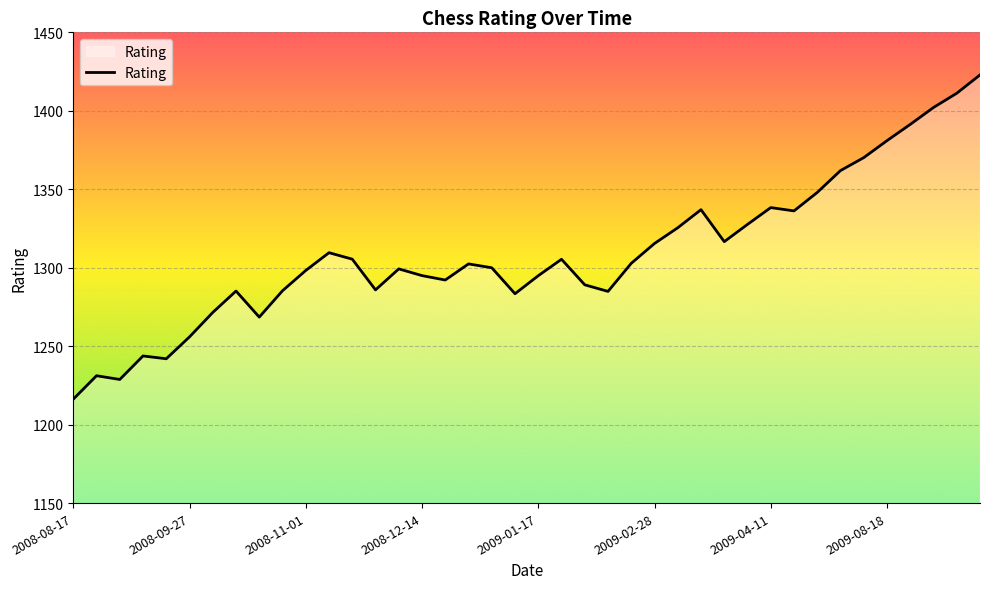

What is the smallest value displayed?

1216.2